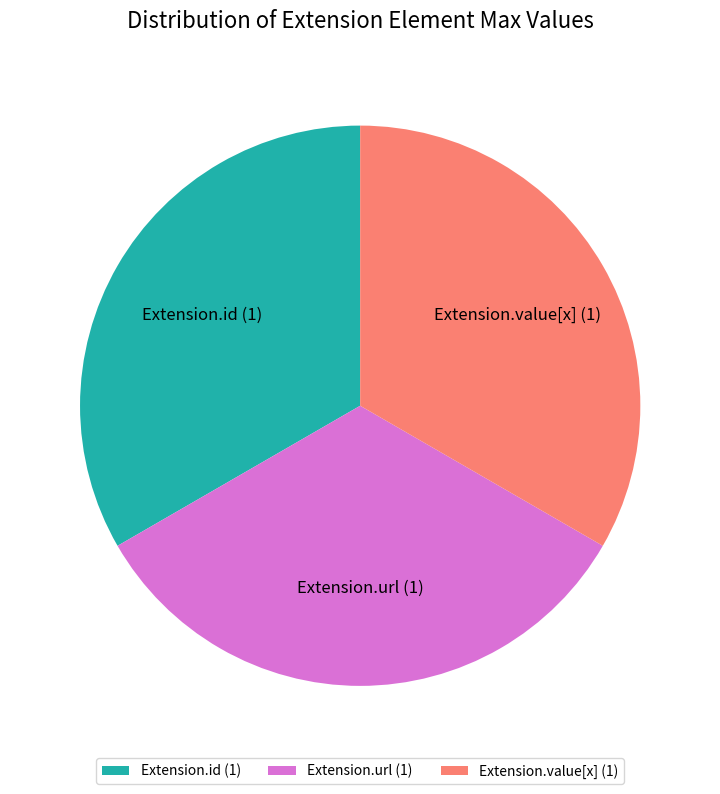

Is Extension.url the majority of the pie?

No